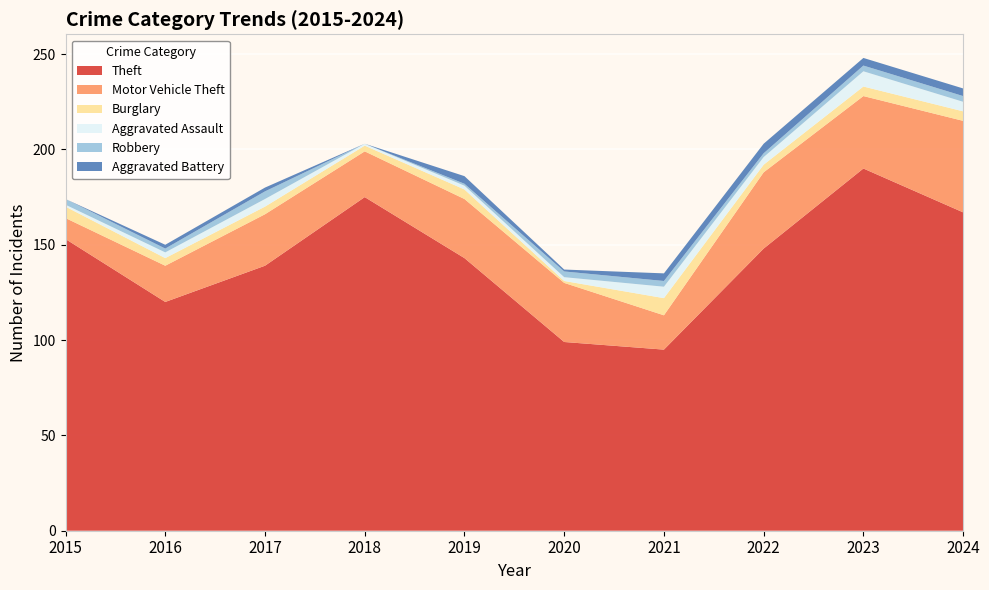

Reading left to right, extract all data points from this chart.

Theft: 2015=153	2016=120	2017=139	2018=175	2019=143	2020=99	2021=95	2022=148	2023=190	2024=167
Motor Vehicle Theft: 2015=11	2016=19	2017=27	2018=24	2019=31	2020=31	2021=18	2022=40	2023=38	2024=48
Burglary: 2015=6	2016=4	2017=4	2018=3	2019=5	2020=1	2021=9	2022=4	2023=5	2024=5
Aggravated Assault: 2015=1	2016=3	2017=4	2018=1	2019=2	2020=2	2021=6	2022=4	2023=8	2024=5
Robbery: 2015=3	2016=2	2017=4	2018=0	2019=1	2020=3	2021=3	2022=2	2023=3	2024=3
Aggravated Battery: 2015=0	2016=2	2017=2	2018=0	2019=4	2020=1	2021=4	2022=5	2023=4	2024=4